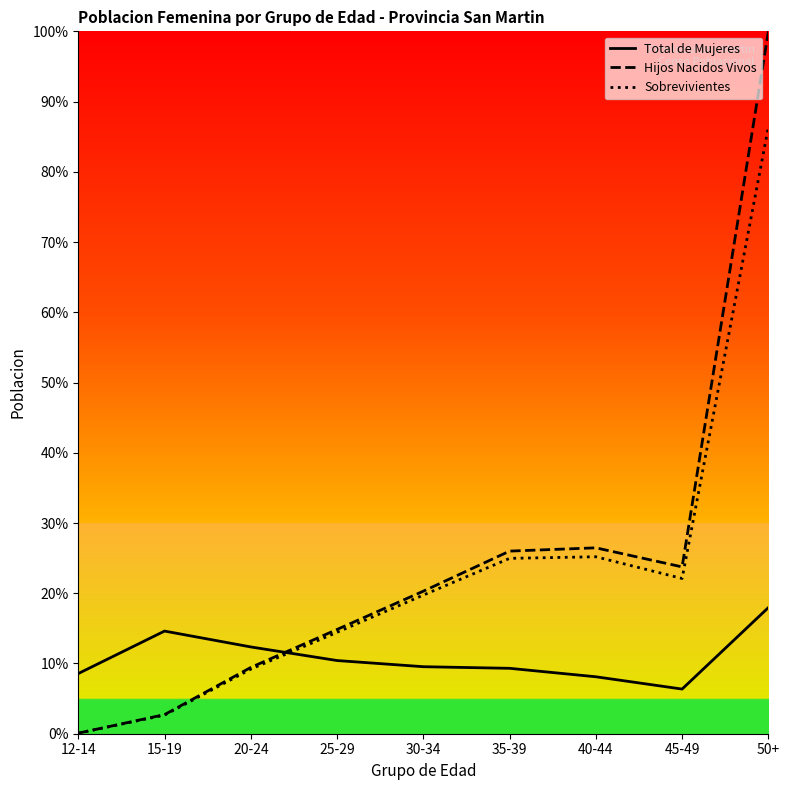

What is the label of the 1st point from the left?

12-14